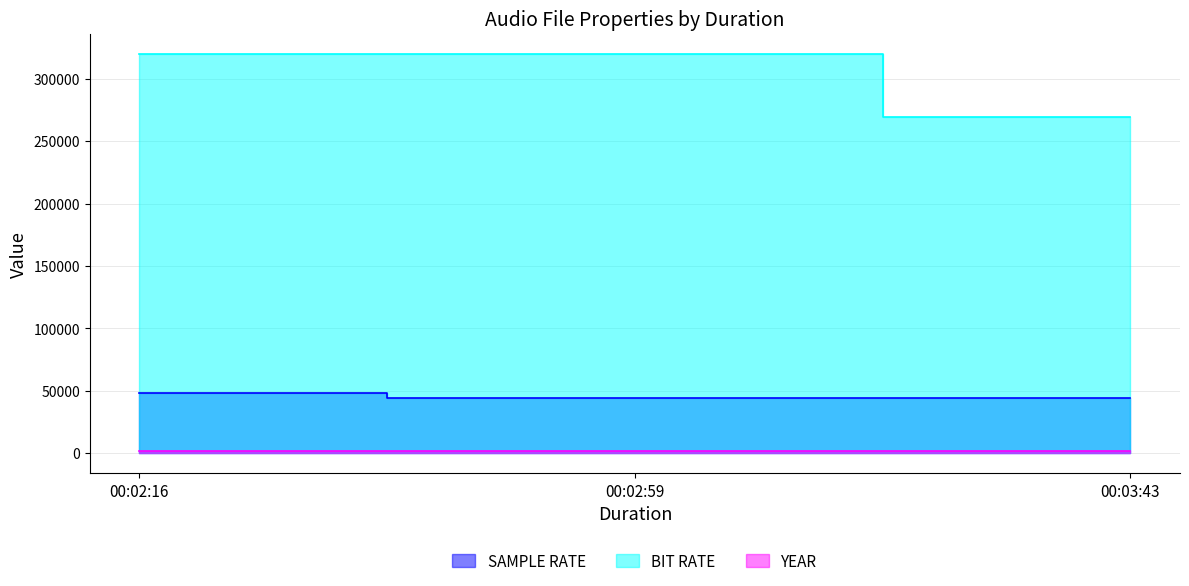

What is the sum of the SAMPLE RATE values at 00:03:43 and 00:02:16?

92100